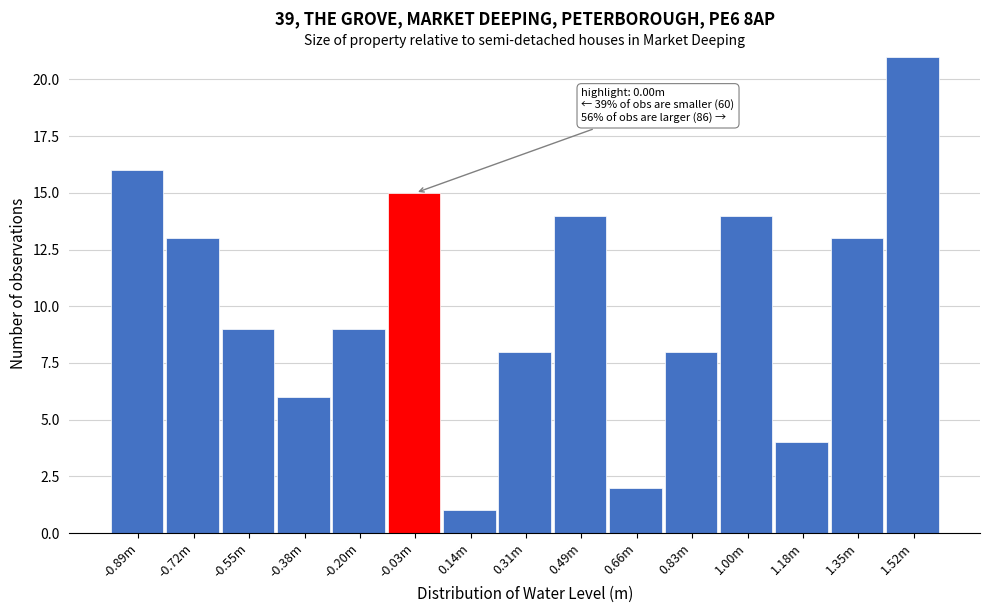

Reading left to right, what are all the values shown in this chart?

-0.89m=16	-0.72m=13	-0.55m=9	-0.38m=6	-0.20m=9	-0.03m=15	0.14m=1	0.31m=8	0.49m=14	0.66m=2	0.83m=8	1.00m=14	1.18m=4	1.35m=13	1.52m=21